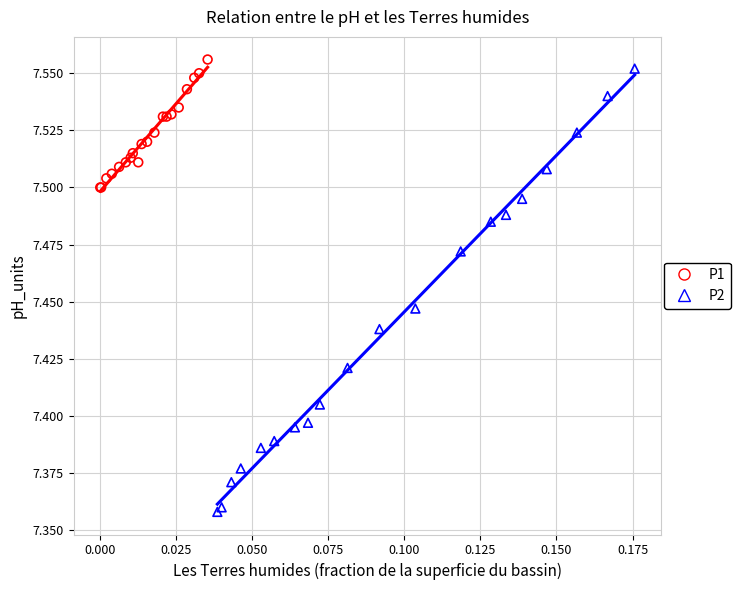

Which series contains the lowest Y value?

P2